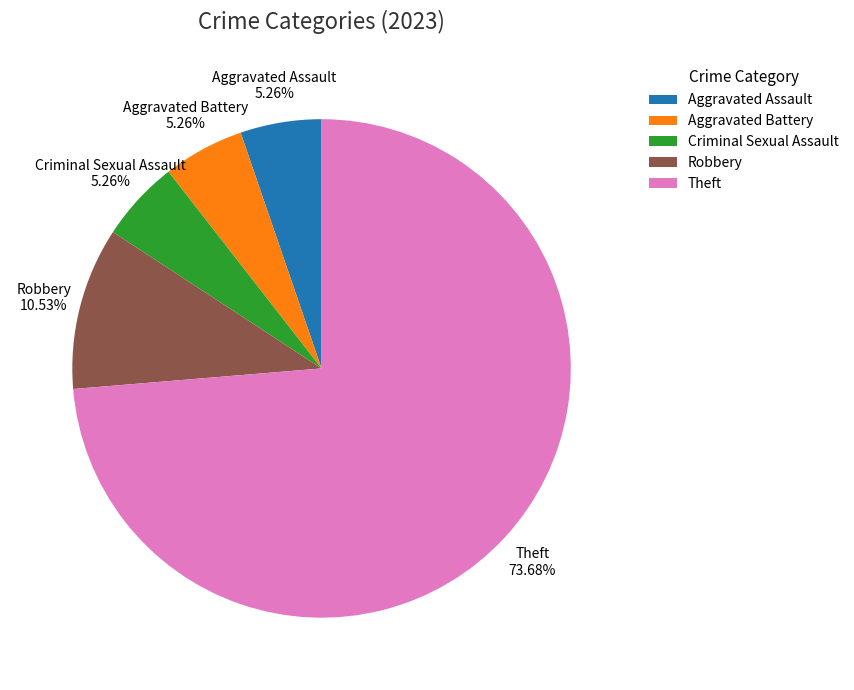

What percentage is the Theft slice, to the nearest percent?

74%